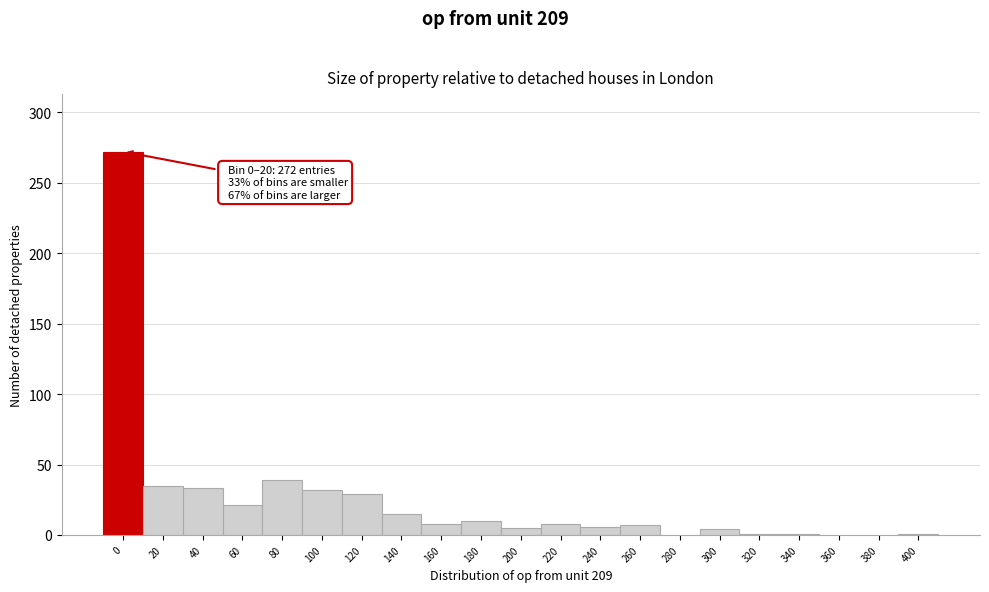

What is the greatest value displayed?

272